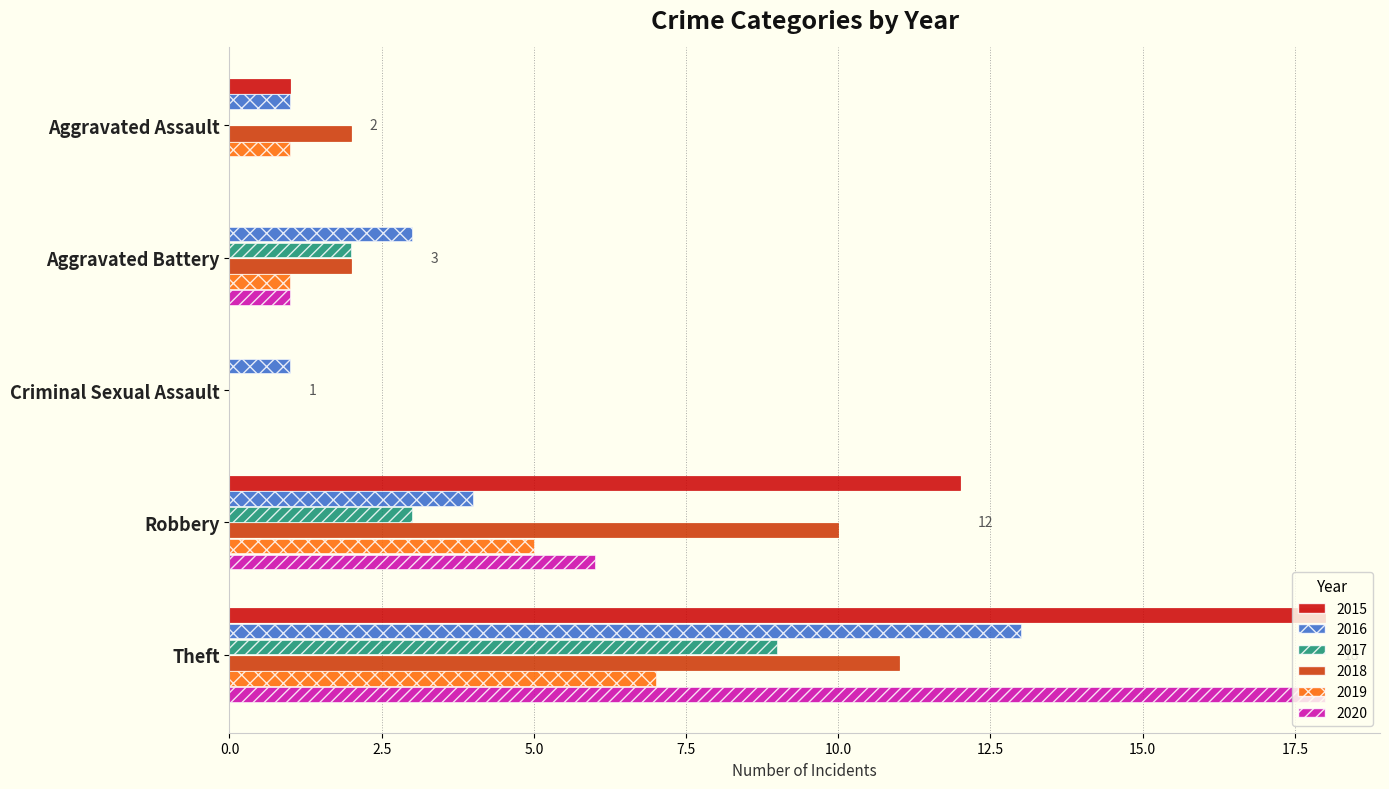

Which series changed the most between Aggravated Assault and Robbery?

2015